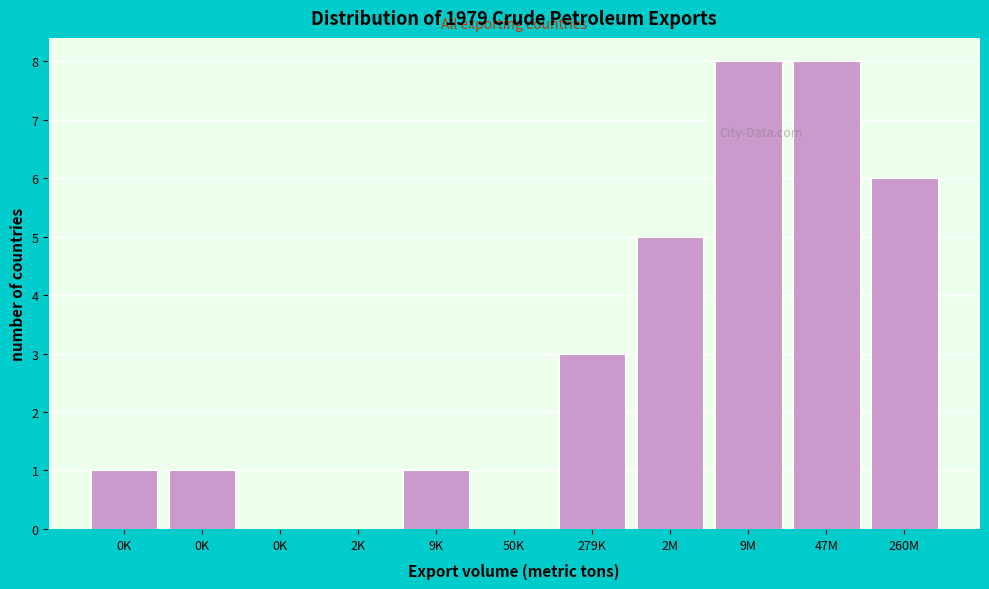

Are the bars horizontal?

No